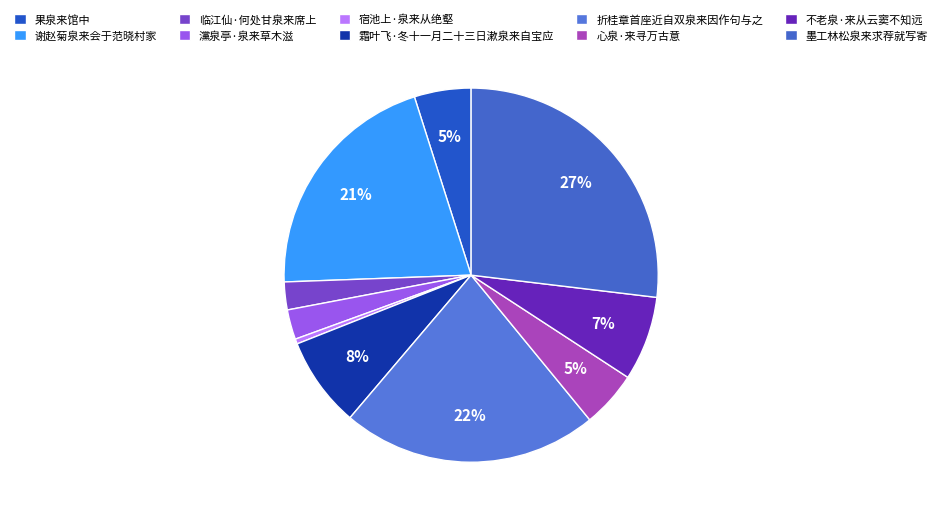

Combined, what portion of the pie is 霜叶飞·冬十一月二十三日漱泉来自宝应 and 临江仙·何处甘泉来席上?

10.2%